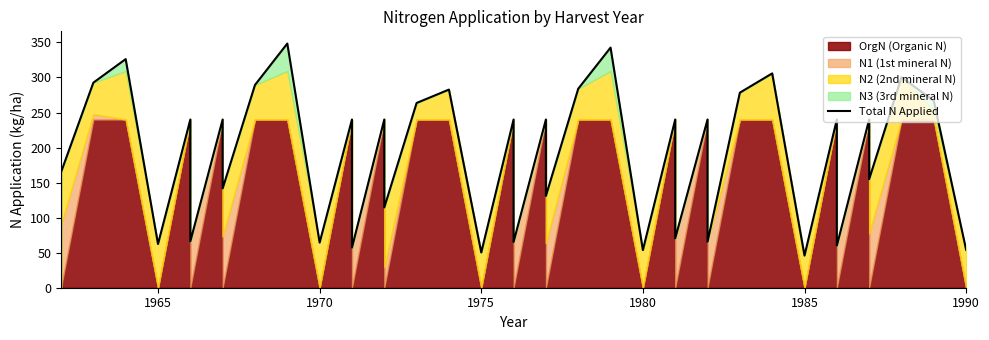

What is the value of the 22nd point from the left?

240.0